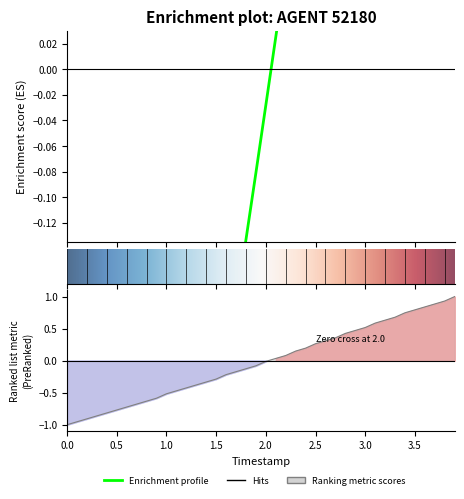

True or false: Y has more than 2 points higher than both neighbors.

False